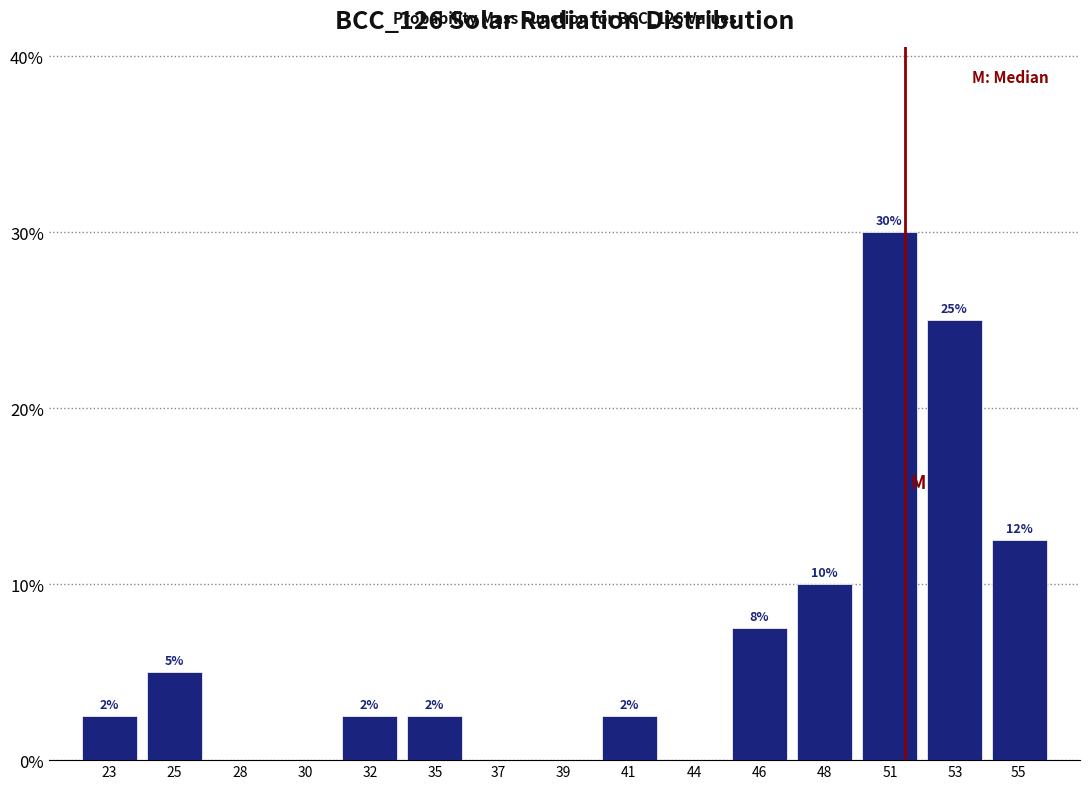

Are the bars horizontal?

No